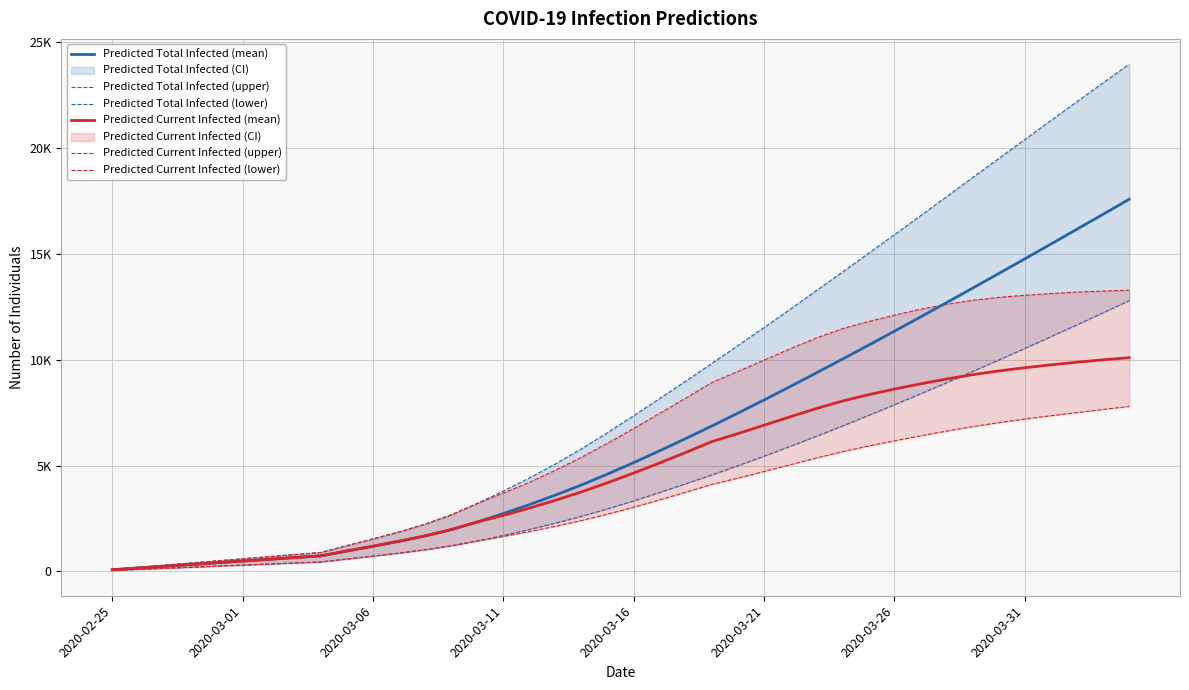

Between which two adjacent categories do Predicted Current Infected (mean) and Predicted Total Infected (lower) first intersect?

32 and 33